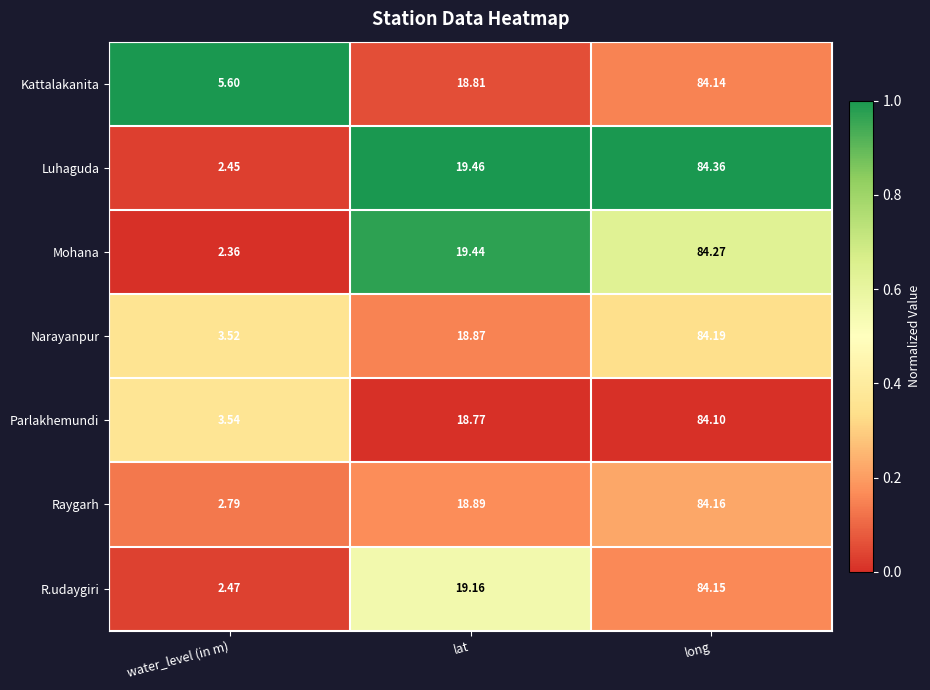

At which label does Luhaguda first exceed 19?

lat